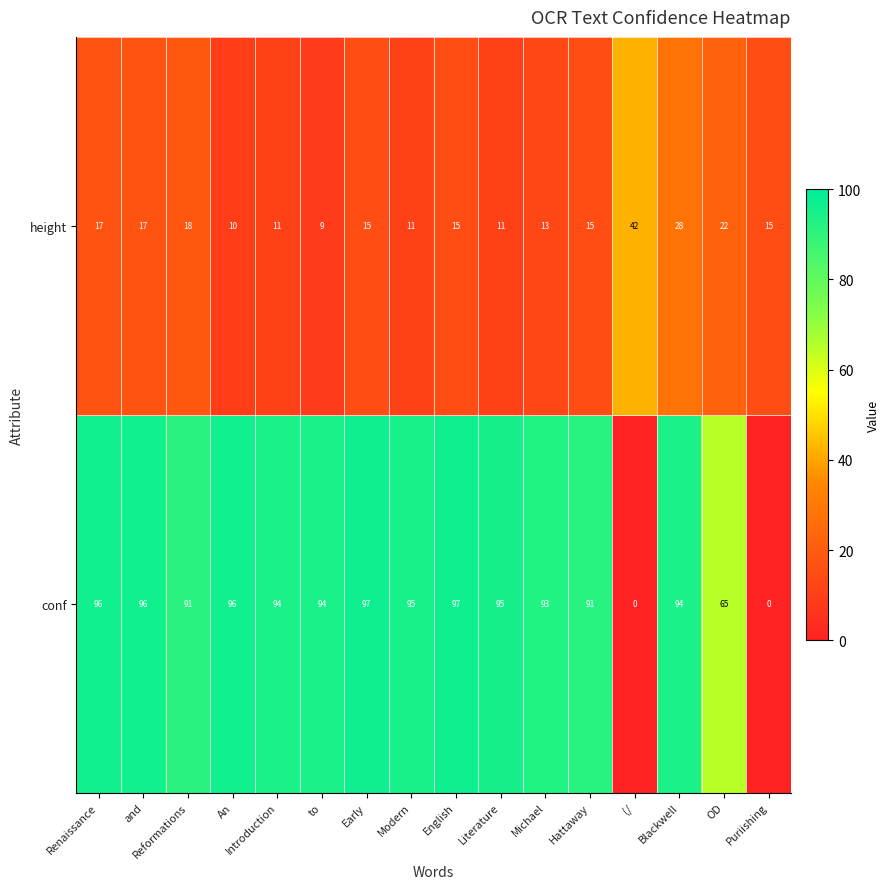

What is the approximate value of conf at English?

97